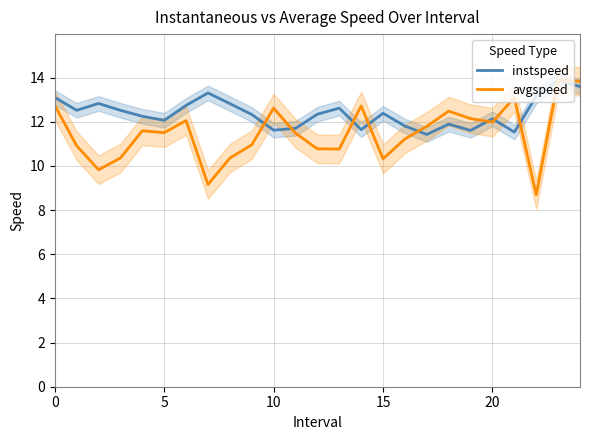

Which series has the largest range (max minus min)?

avgspeed